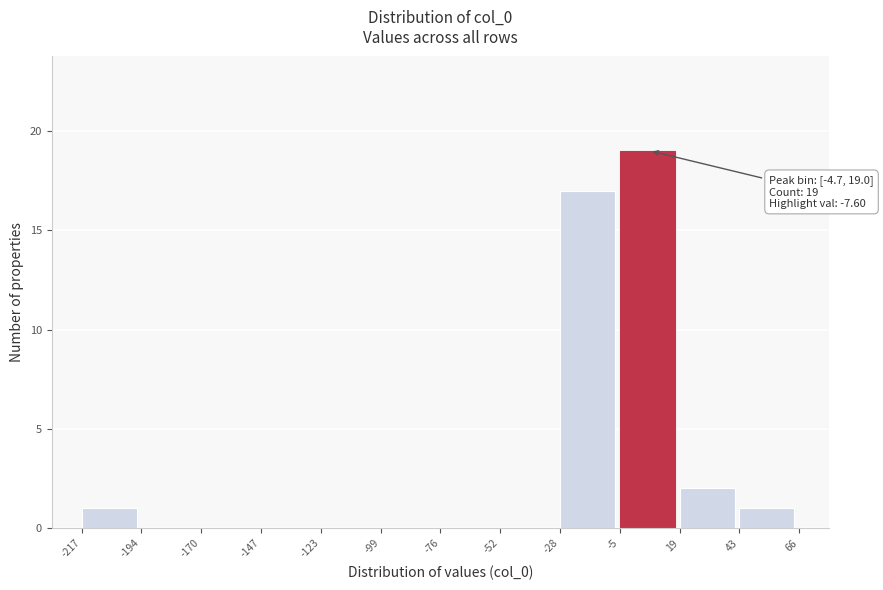

Which range on the x-axis has the tallest bar?

-5 to 19